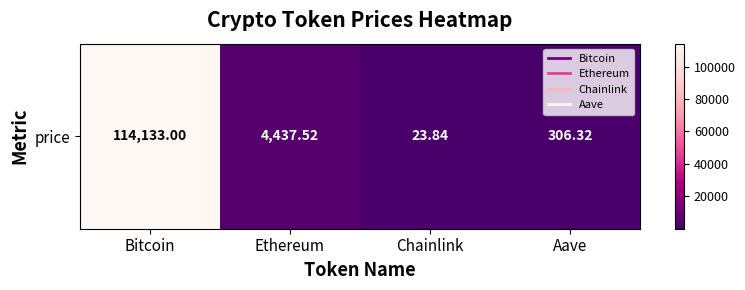

What is the sum of all values?

118900.7